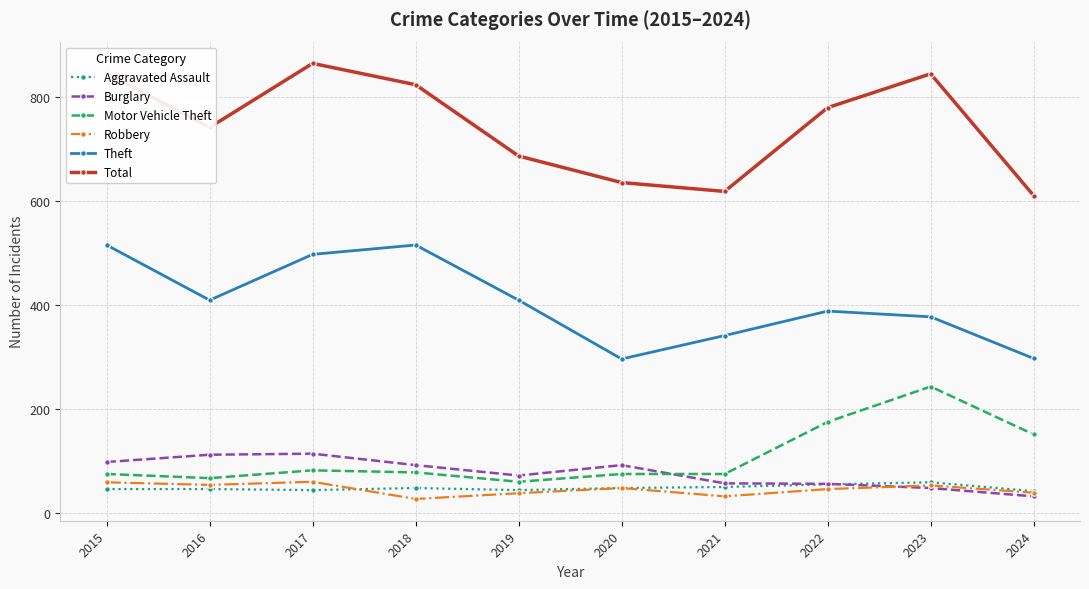

Is it true that Motor Vehicle Theft equals 75 at 2015?

True